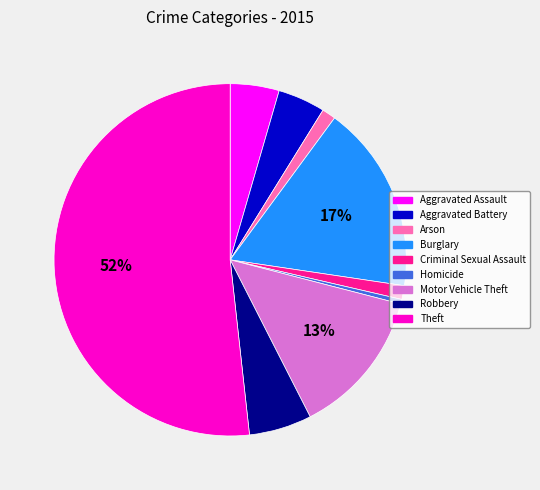

Is the sum of Criminal Sexual Assault and Aggravated Assault greater than half?

No